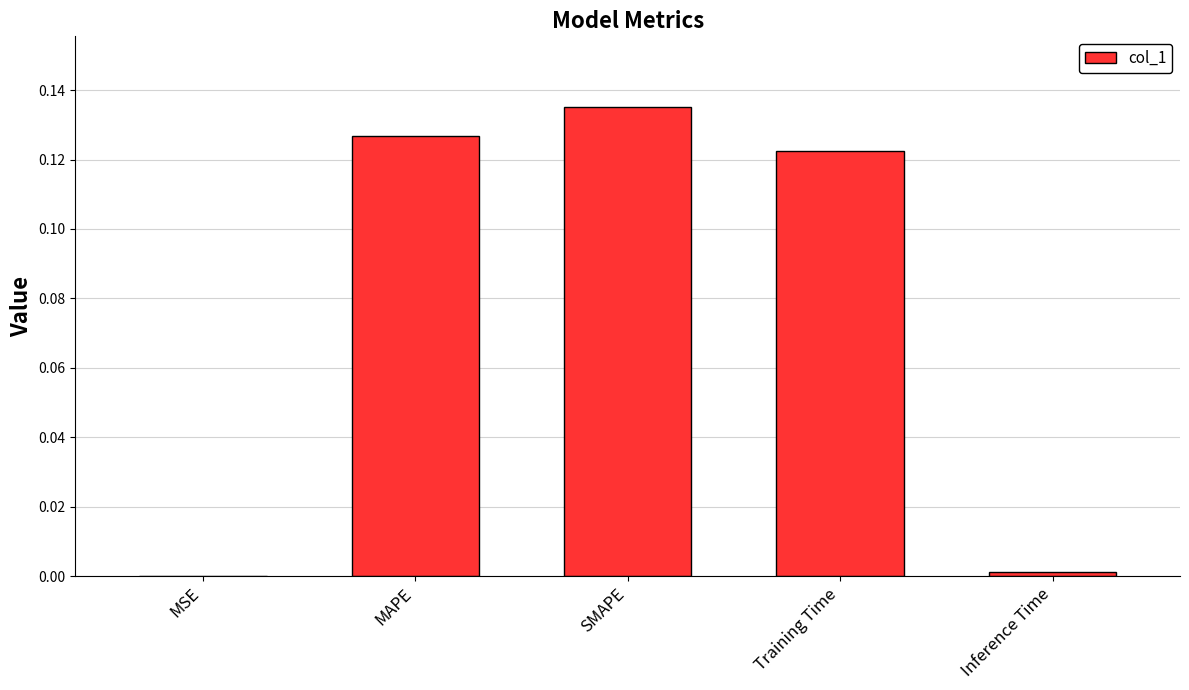

Are the bars horizontal?

No